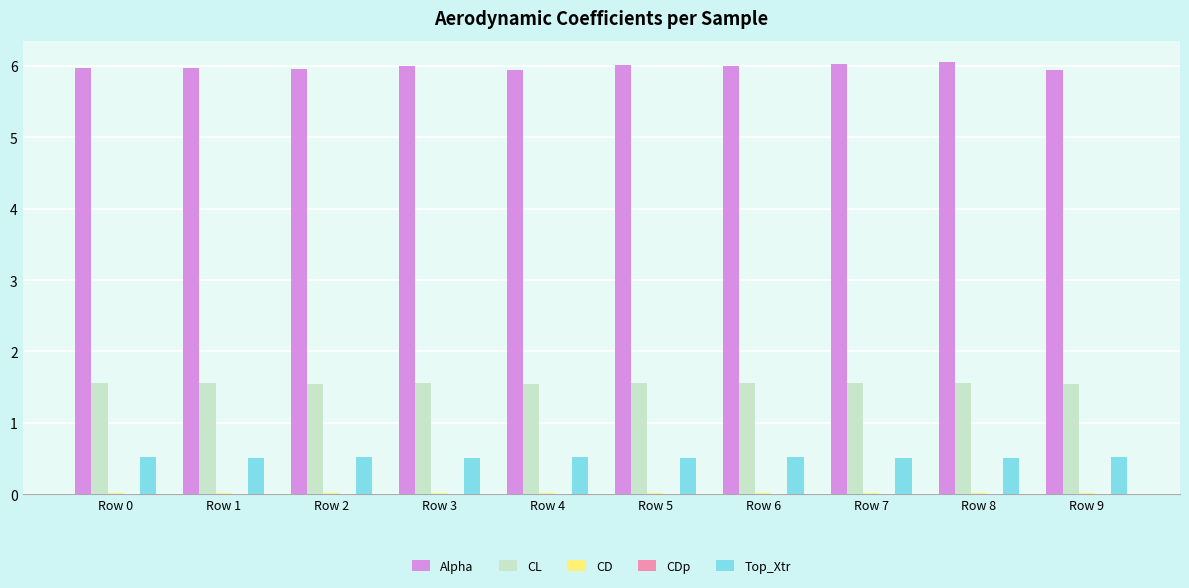

True or false: Top_Xtr has a value of 0.8 at Row 4.

False